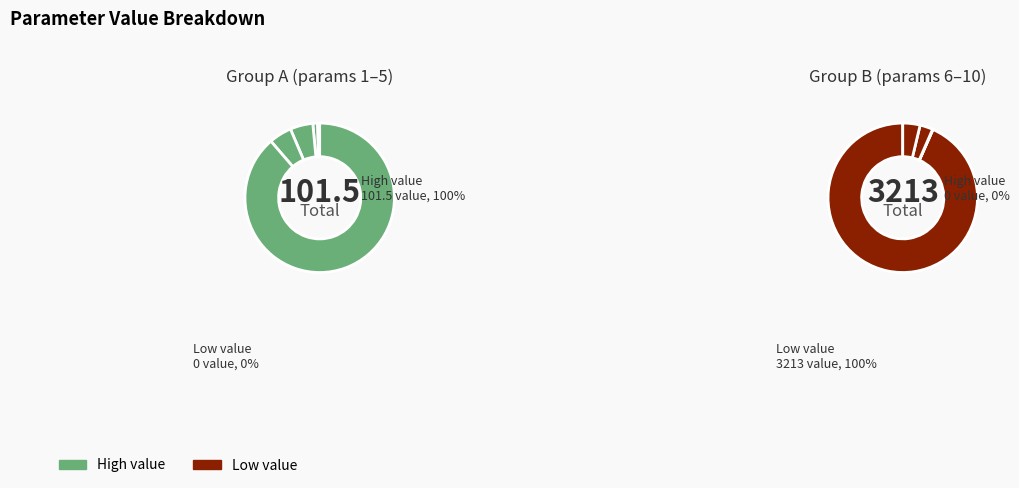

The n_slew_maneuvers slice represents 14% of the pie. True or false?

False